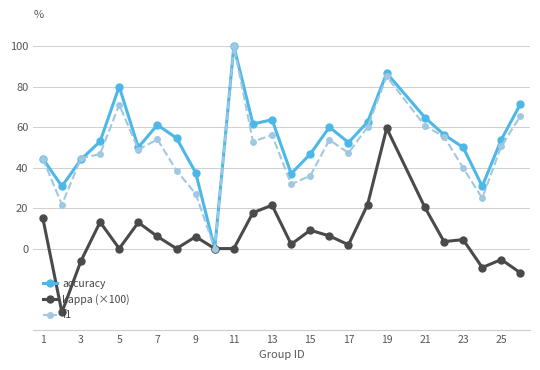

What is the lowest value of the kappa (×100) series?

-31.5